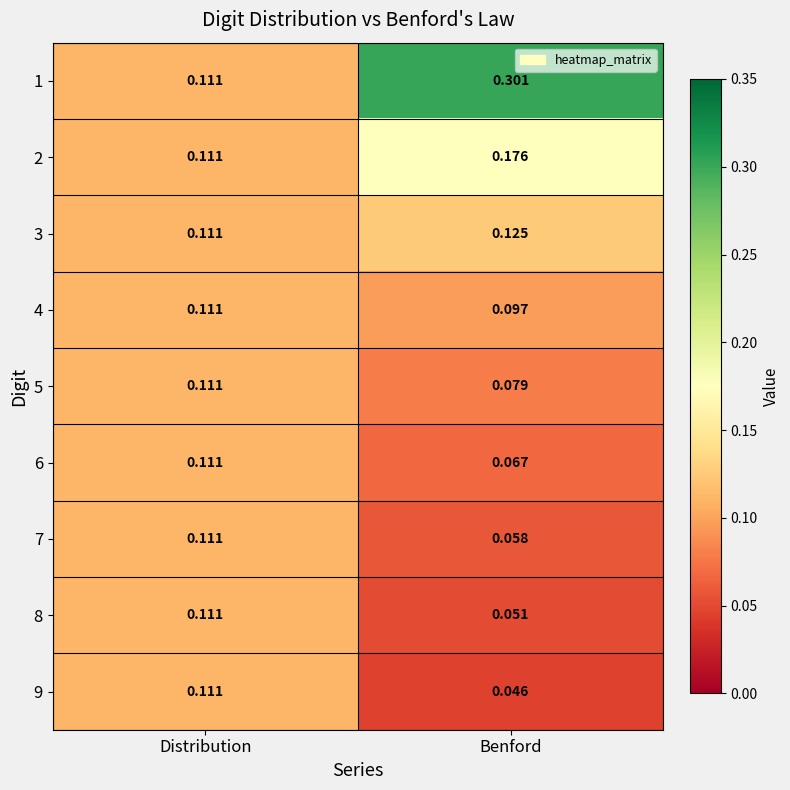

At which category is the sum across all series the highest?

Benford